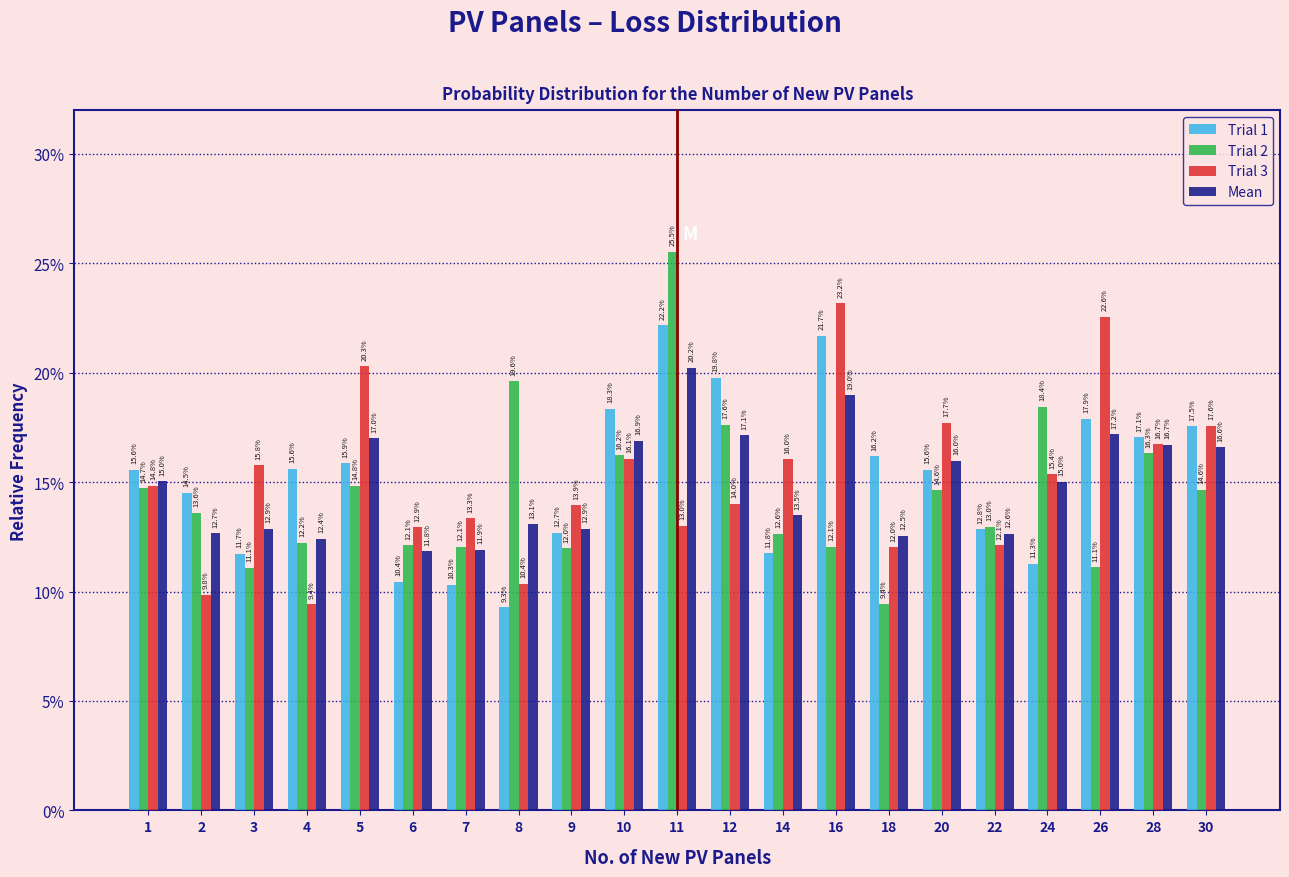

What are all the series names shown in the legend?

Trial 1, Trial 2, Trial 3, Mean